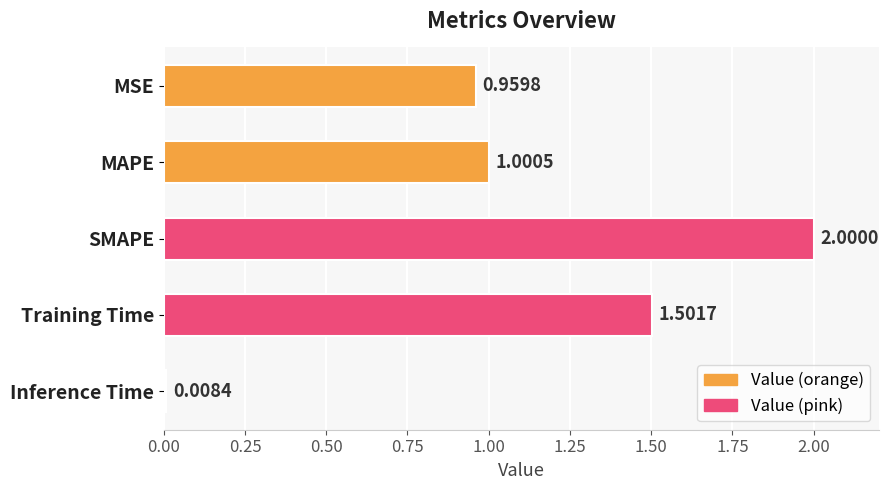

Which has a higher value, MSE or Training Time?

Training Time